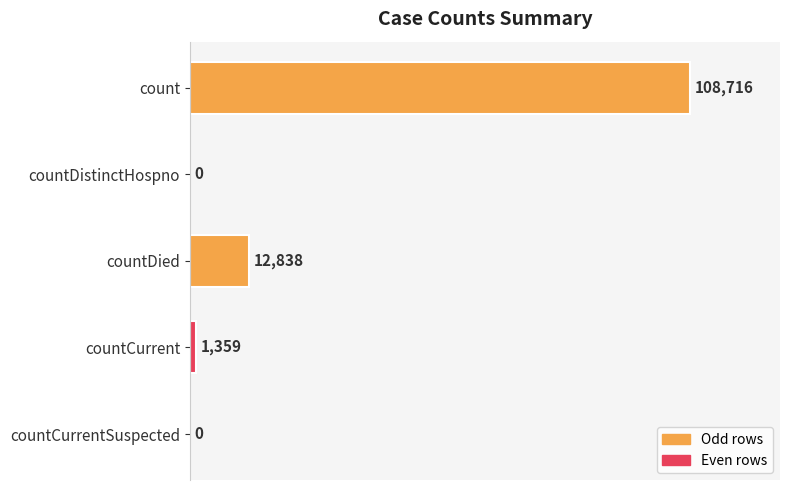

Does the chart contain stacked bars?

No